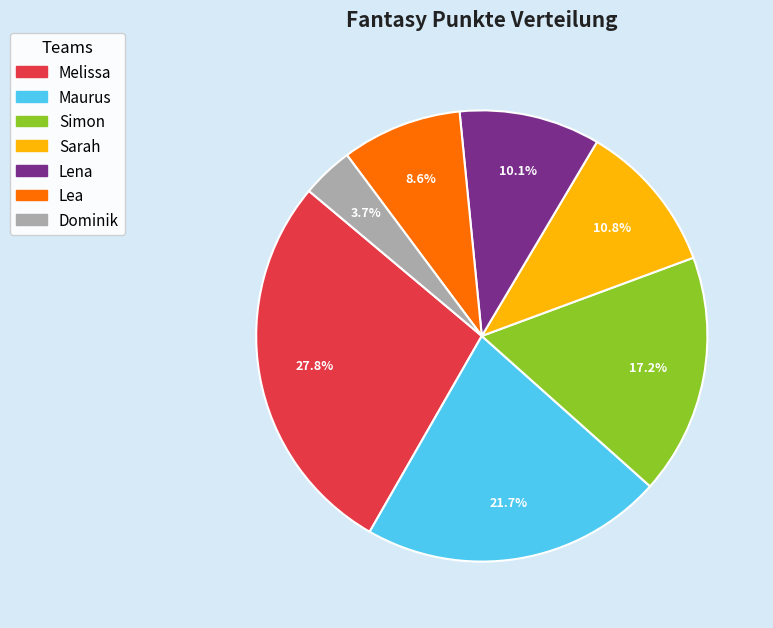

Is there a majority slice in this chart?

No